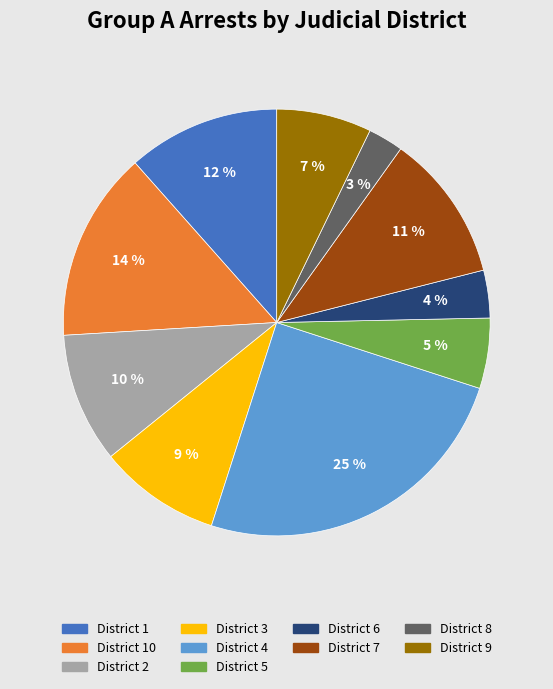

Which category has the biggest portion of the pie?

District 4